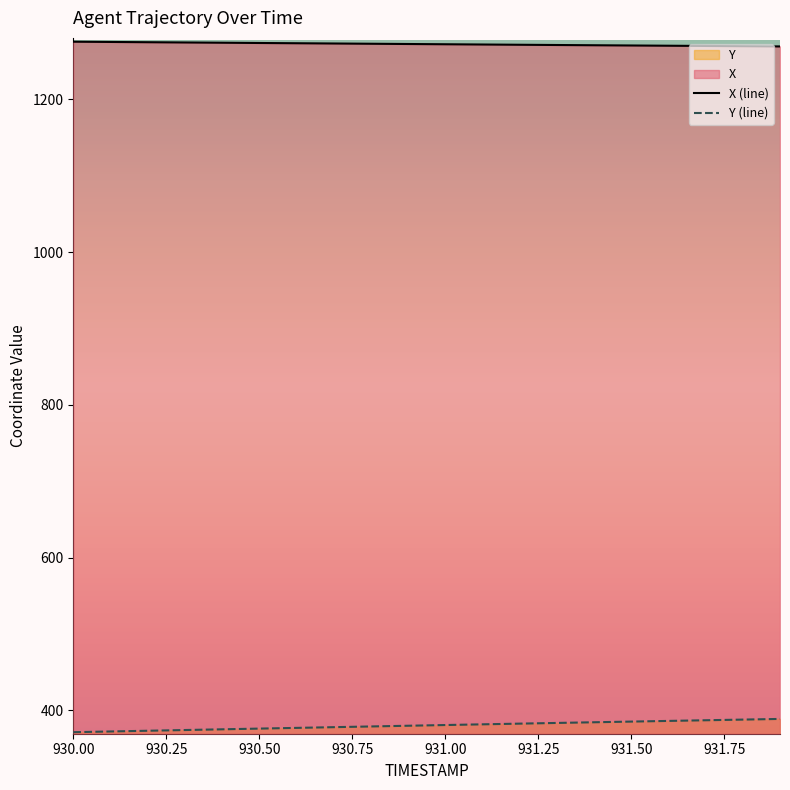

True or false: X (line) has a value of 1905.9 at 931.00.

False